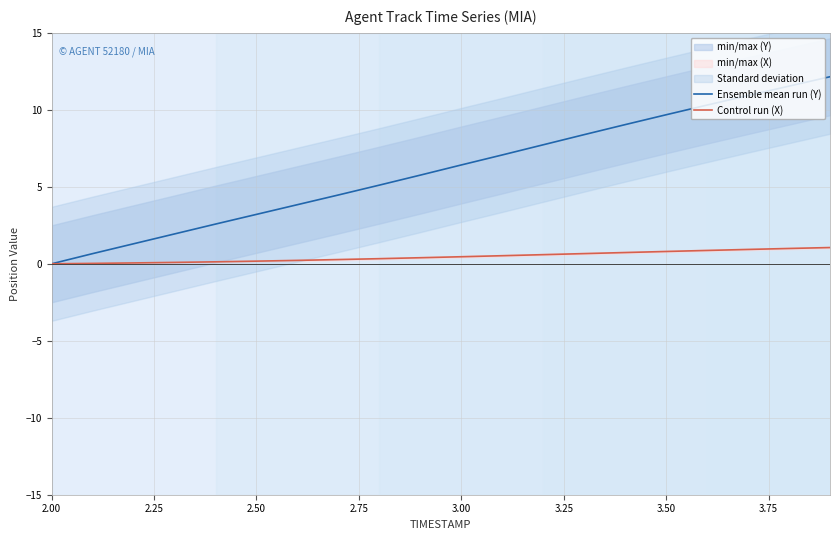

Which series has the largest total across all categories?

Ensemble mean run (Y)